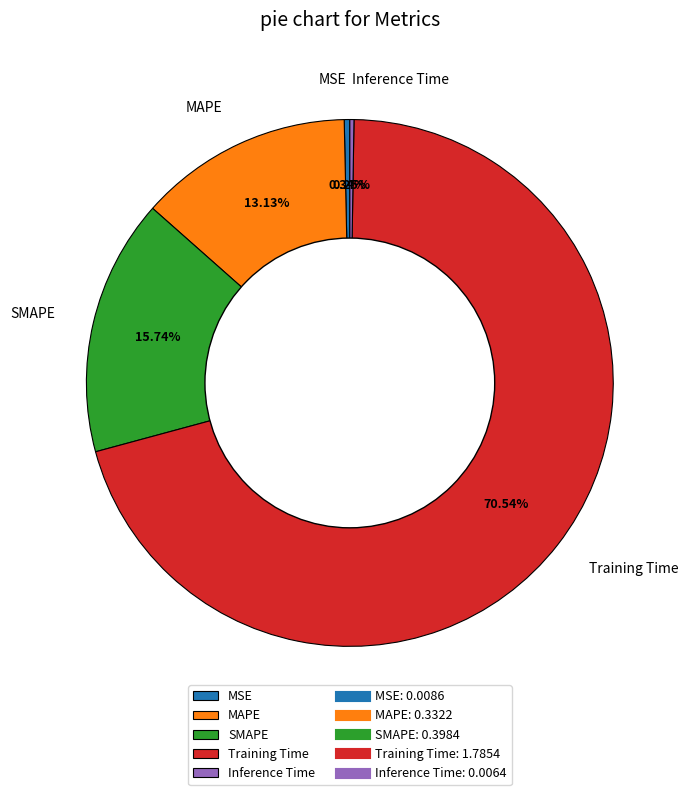

To the nearest percent, what is the average slice percentage?

20%